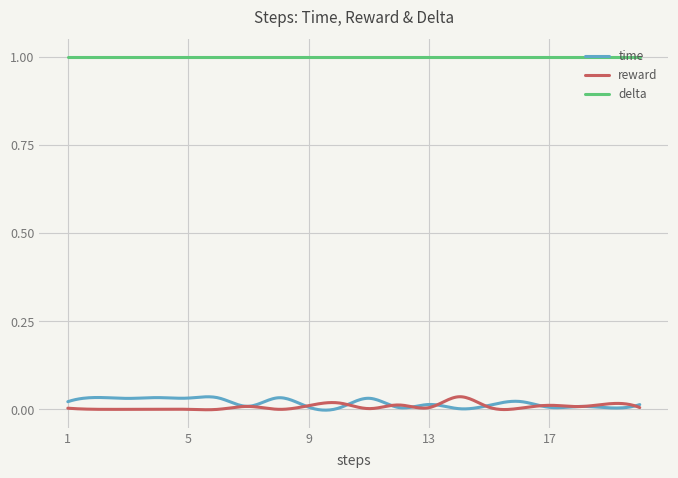

What is the greatest value displayed?

1.0